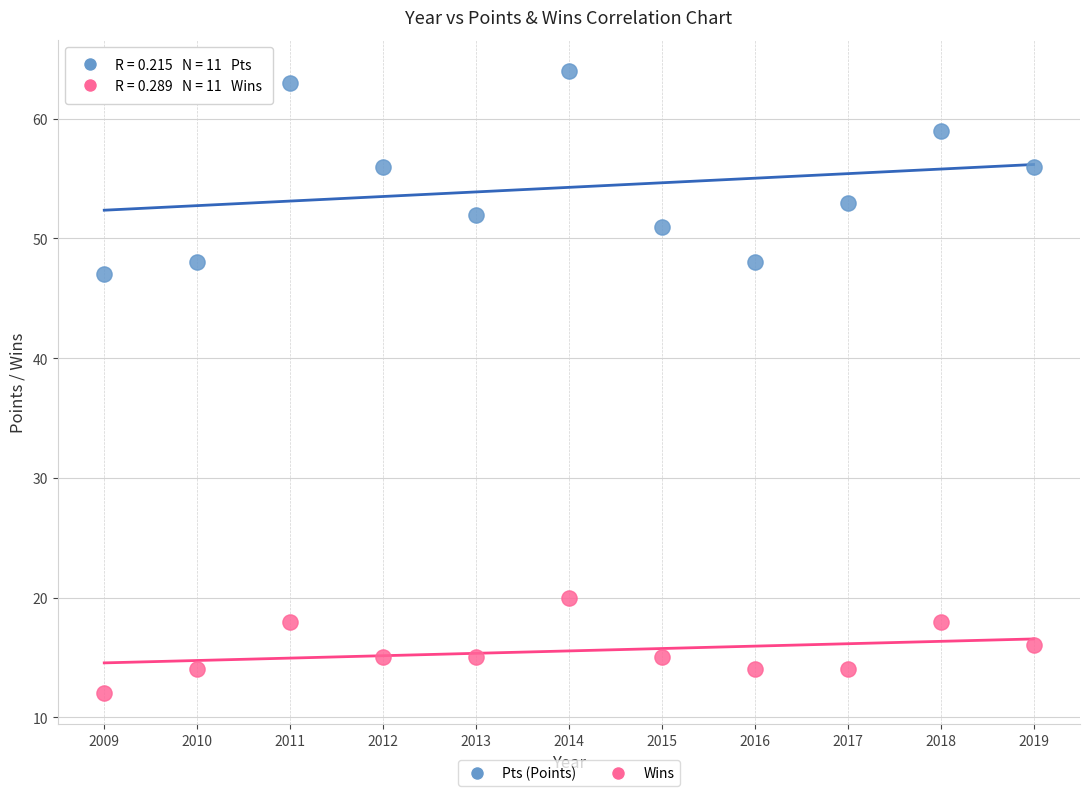

Across all data points, what is the range of X values (max minus min)?

10